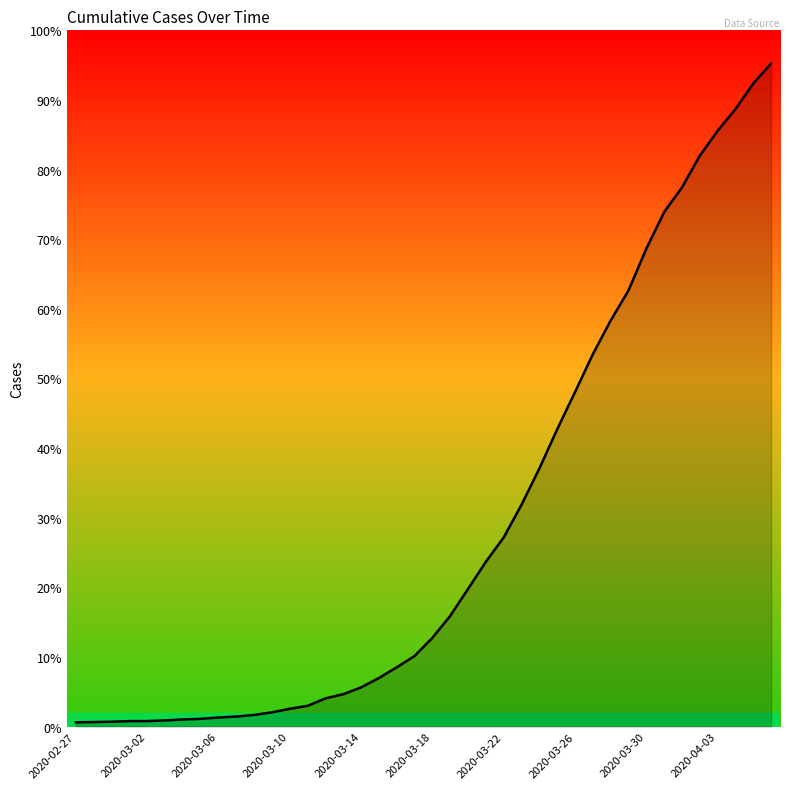

Reading left to right, extract all data points from this chart.

13	14	15	17	17	19	22	24	28	31	36	44	55	64	87	100	121	150	183	218	274	342	425	509	584	685	797	918	1033	1150	1254	1347	1476	1589	1665	1763	1840	1907	1986	2048